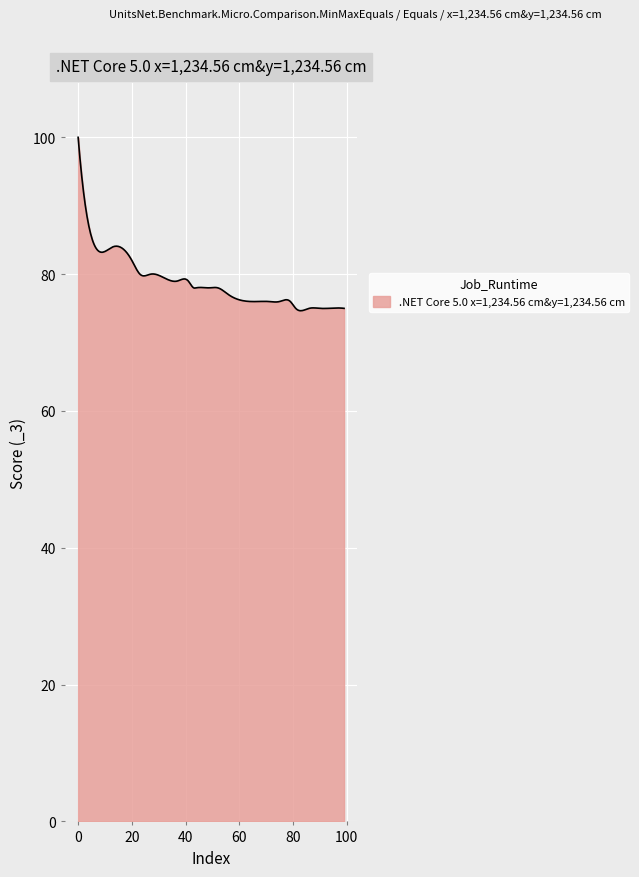

What is the difference between the maximum and minimum values?

25.3